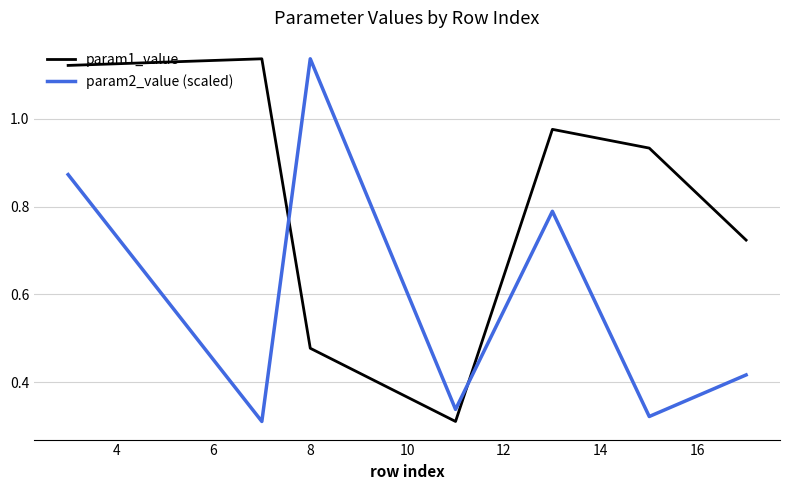

Which series has the largest total across all categories?

param1_value